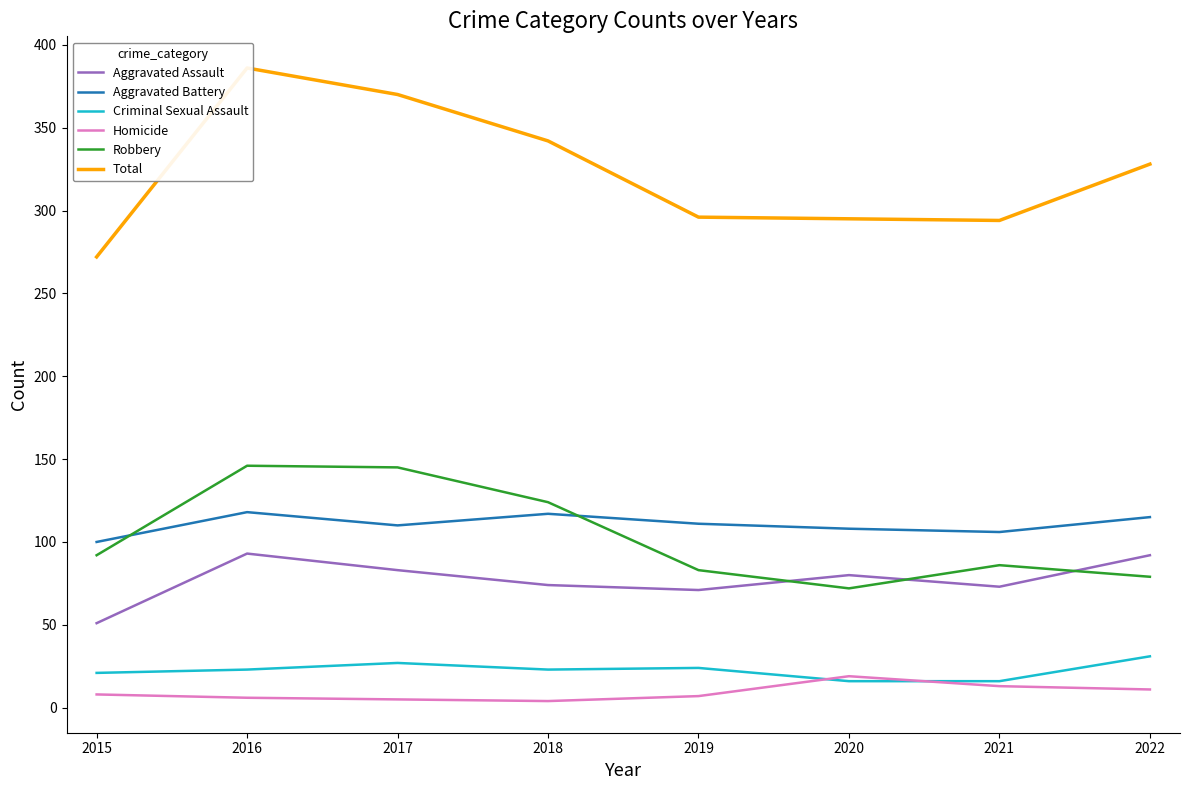

True or false: Aggravated Assault and Homicide intersect in this chart.

False